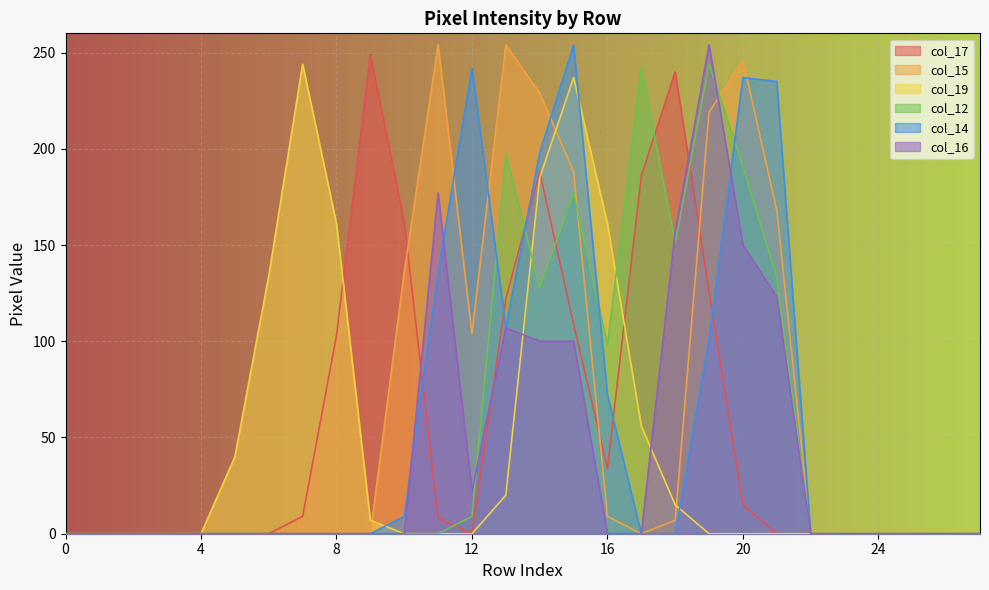

At which category does col_17 reach its first local valley?

12